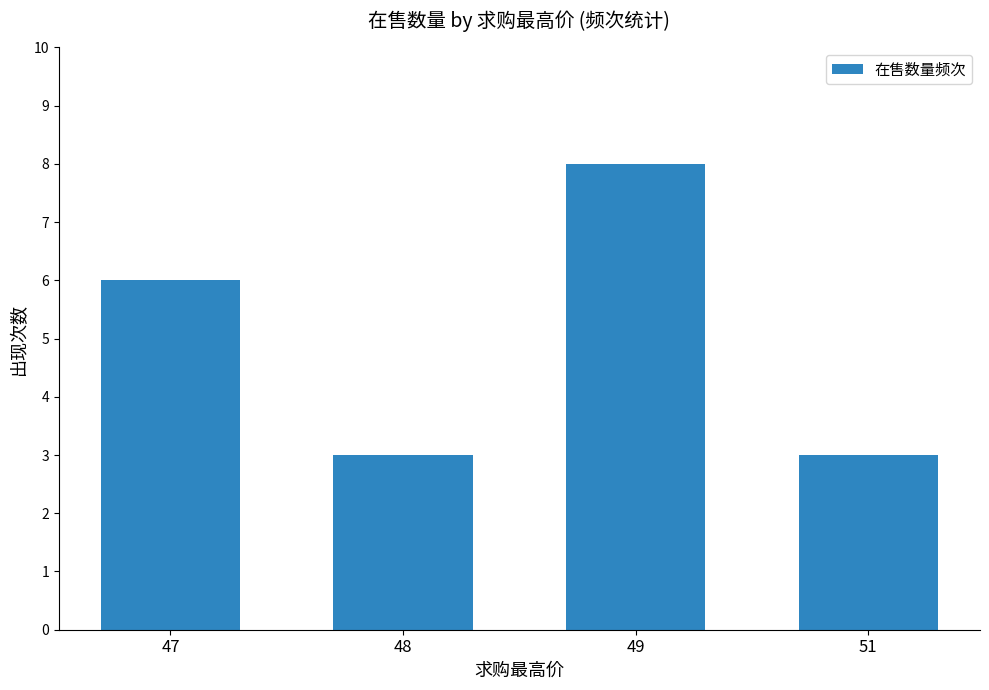

Reading left to right, transcribe all the data shown in this chart.

6	3	8	3